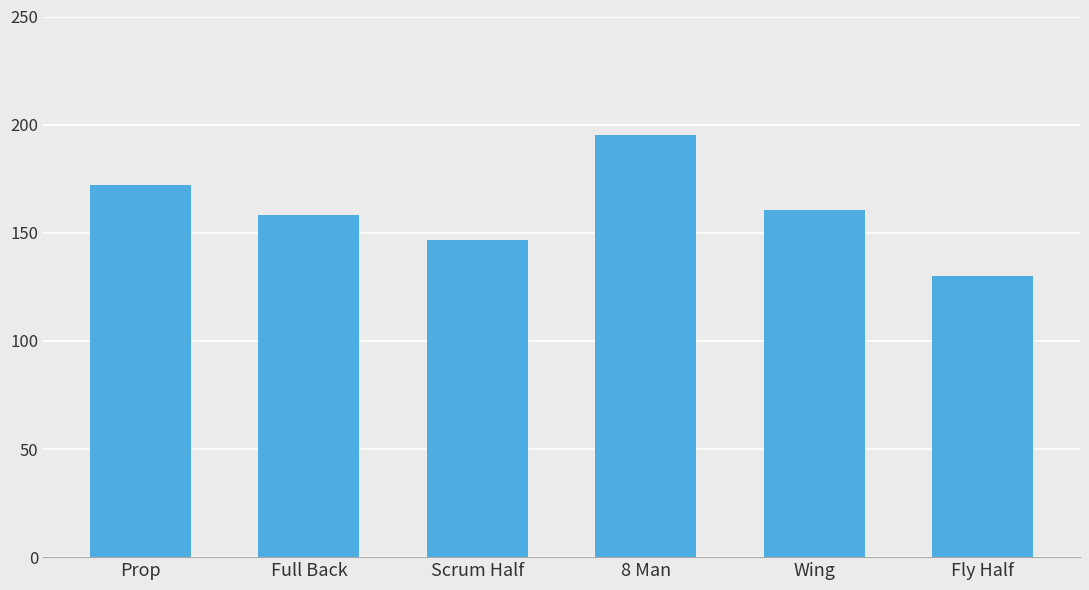

At which category does the chart reach its minimum across all series?

Fly Half